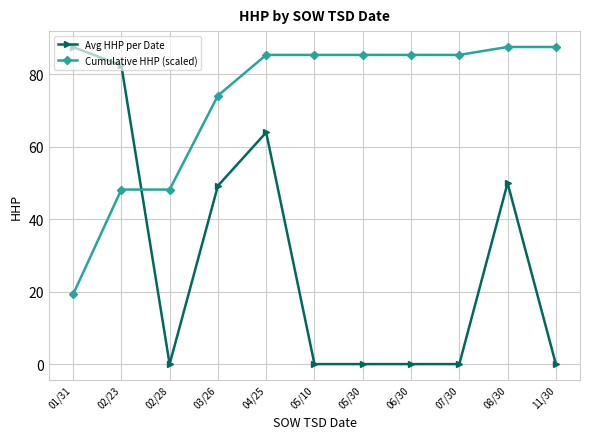

What are all the series names shown in the legend?

Avg HHP per Date, Cumulative HHP (scaled)